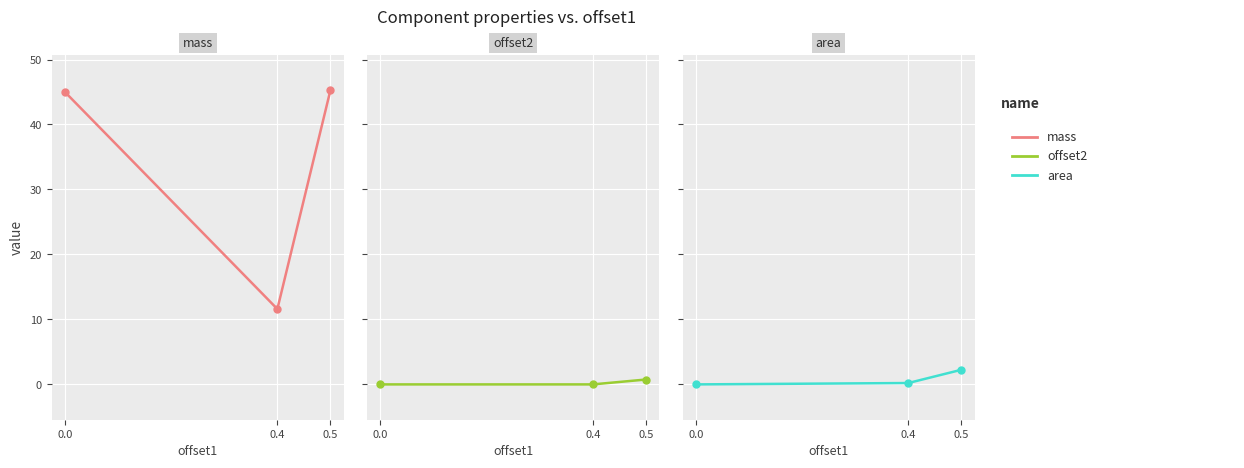

How many lines are shown in the chart?

3